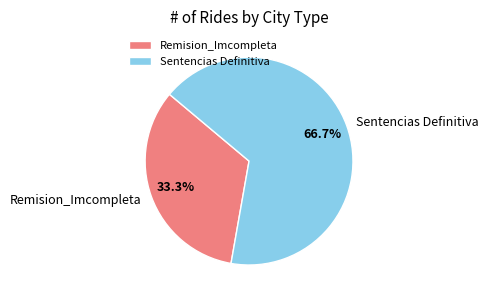

Which slice is the largest?

Sentencias Definitiva